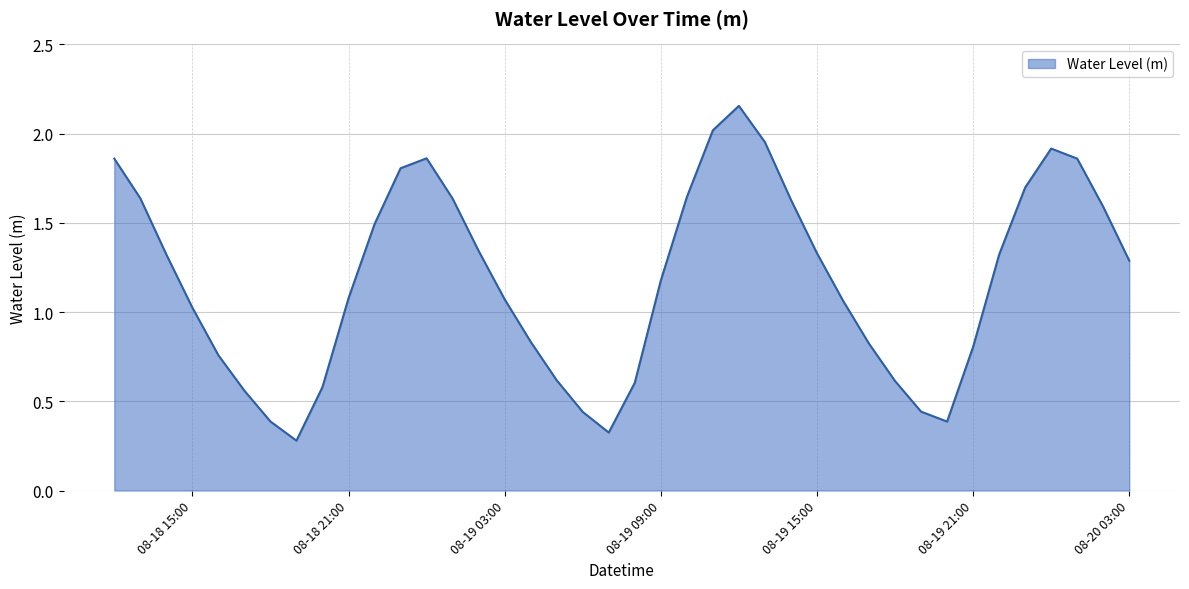

What is the minimum value shown in the chart?

0.3